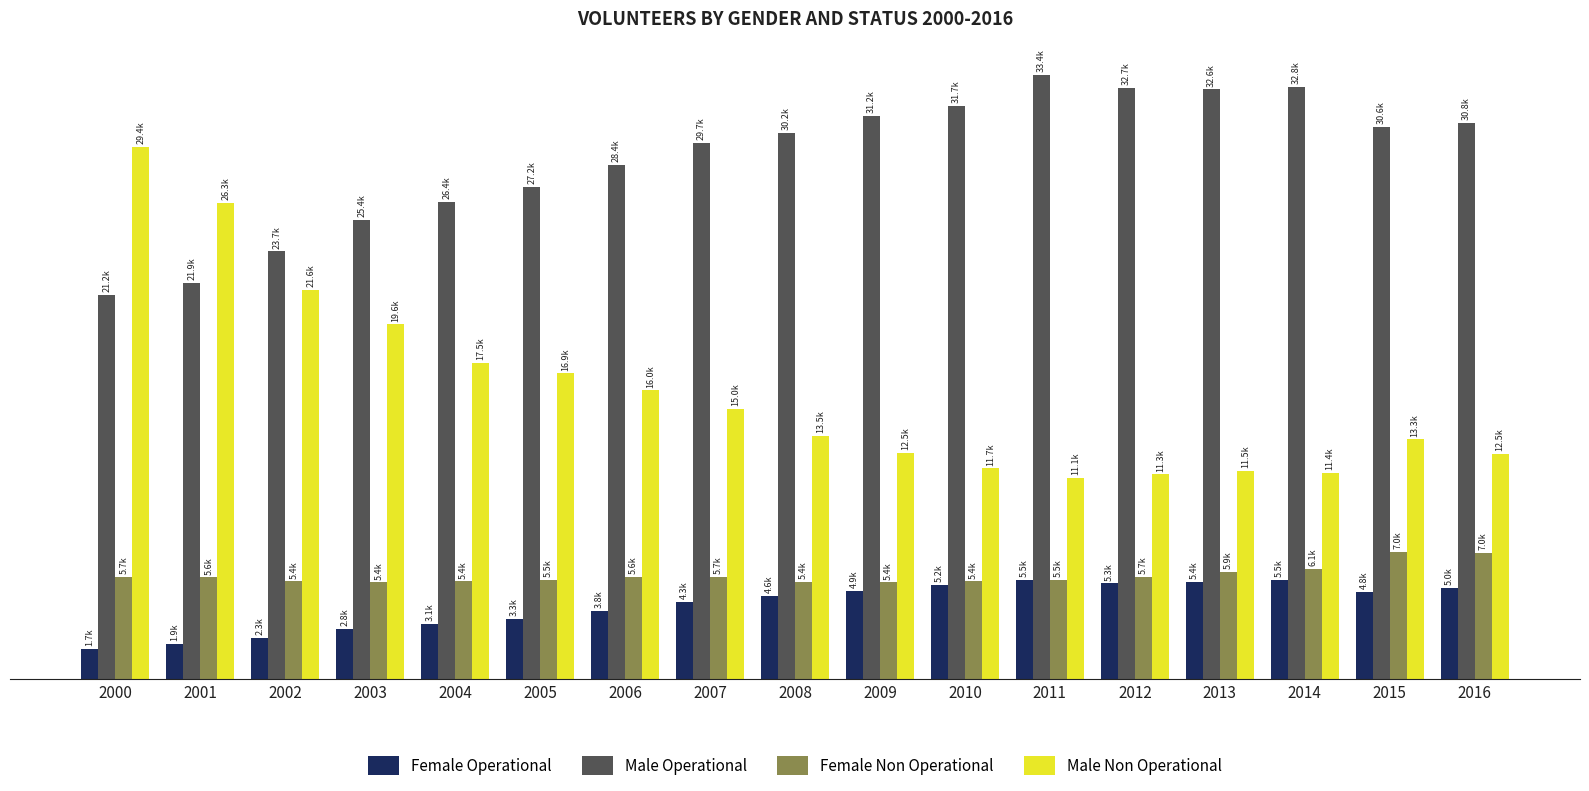

Are the bars grouped side by side (vs. stacked)?

Yes